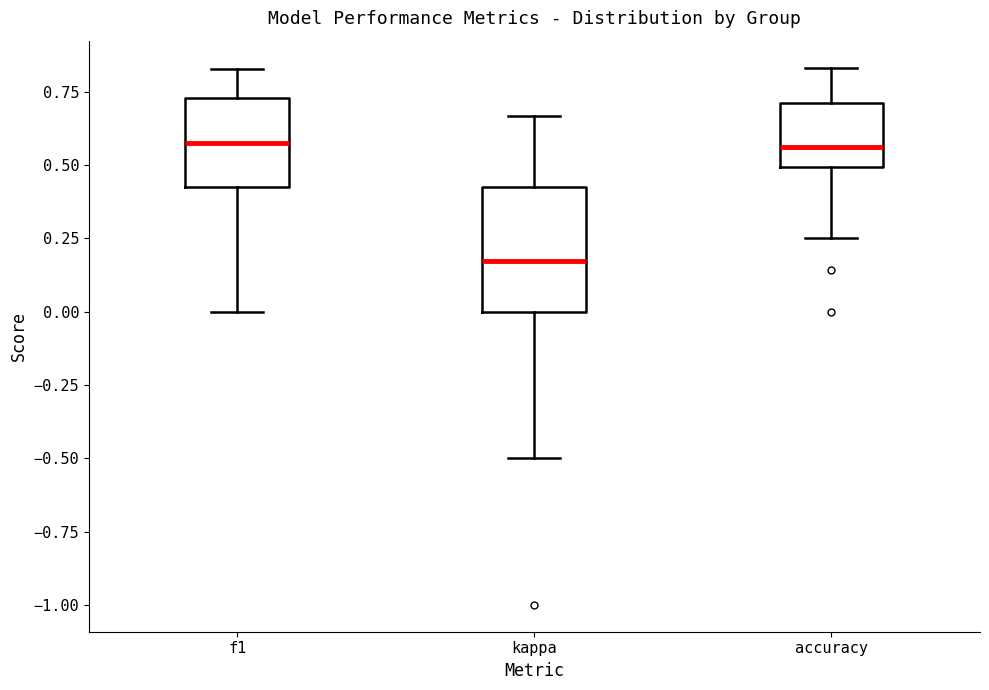

Reading left to right, read every box against the y-axis: the position of its median line, the range the box covers, and the ends of its whiskers. The values are not printed on the chart, so give them approximately, as read against the axis.

f1: median 0.60, box 0.45 to 0.75, whiskers 0.00 to 0.85
kappa: median 0.15, box 0.00 to 0.45, whiskers -0.50 to 0.65
accuracy: median 0.55, box 0.50 to 0.70, whiskers 0.25 to 0.85